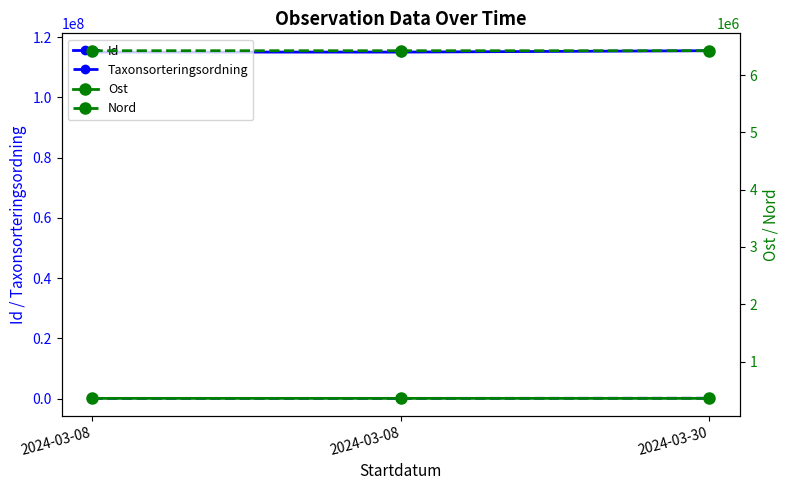

What is the value of the Nord point at the 3rd from the left?

6427513